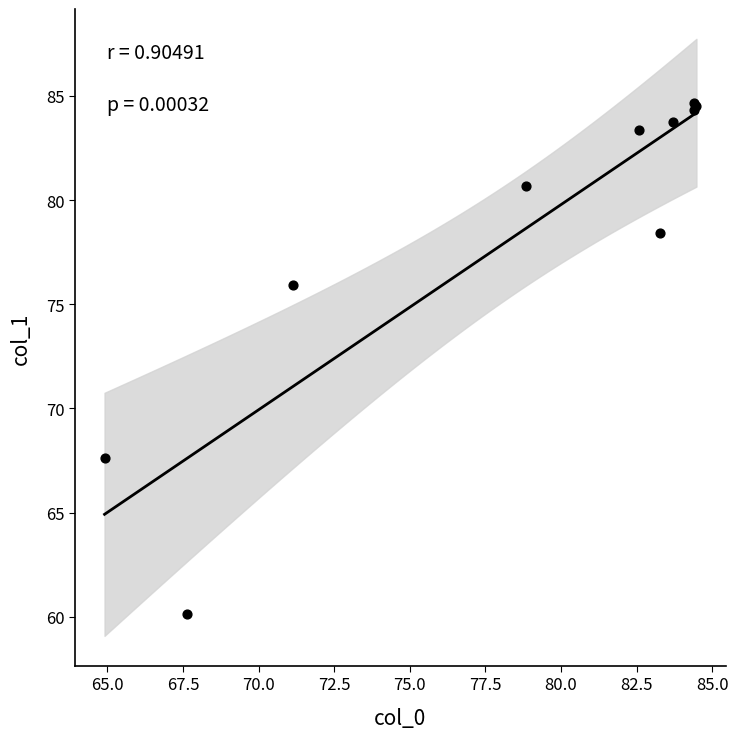

What Y value in the scatter plot is closest to 72?

75.9